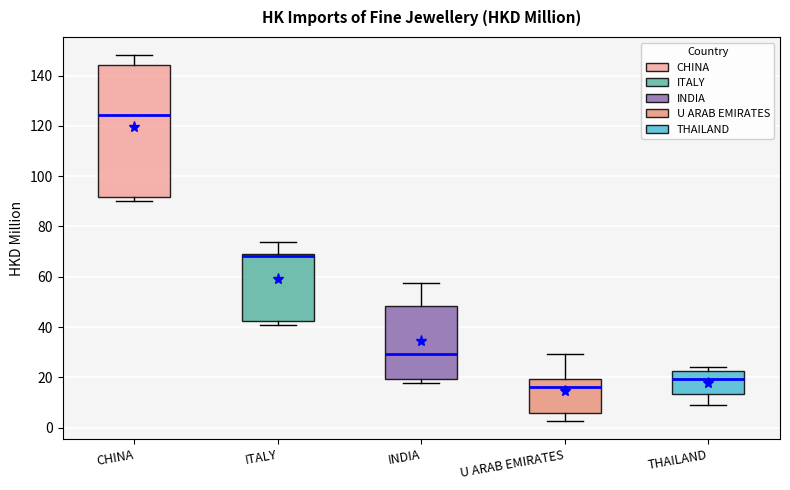

Reading left to right, transcribe this box plot: for each box, give where its median line is, the range the box spans, and where its two whiskers end, as read against the y-axis. The values are not printed on the chart, so give them approximately, as read against the axis.

CHINA: median 124, box 92 to 144, whiskers 90 to 148
ITALY: median 68, box 42 to 70, whiskers 40 to 74
INDIA: median 30, box 20 to 48, whiskers 18 to 58
U ARAB EMIRATES: median 16, box 6 to 20, whiskers 2 to 30
THAILAND: median 20, box 14 to 22, whiskers 10 to 24